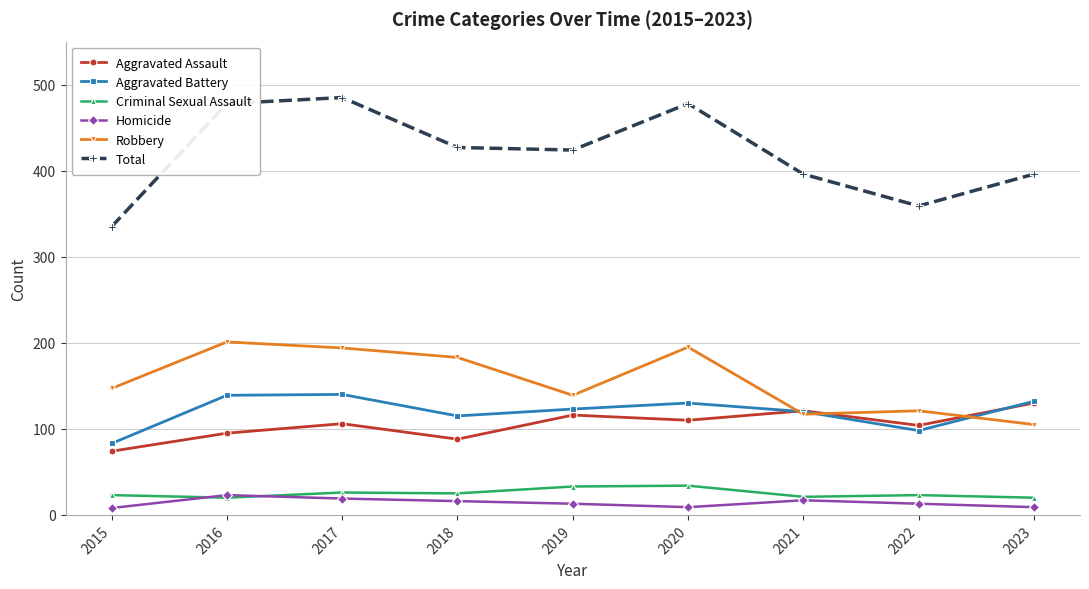

What is the sum of the Criminal Sexual Assault values at 2018 and 2019?

58